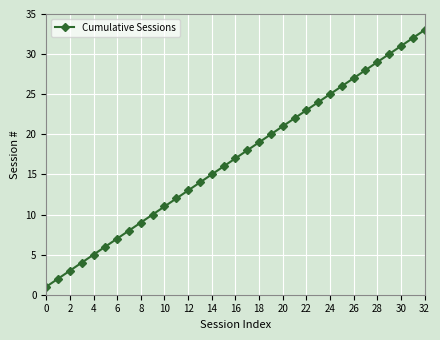

True or false: there are more than 2 points higher than both neighbors.

False